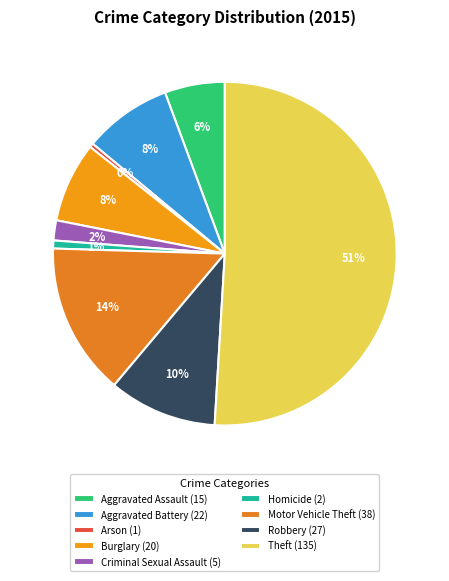

Is the sum of Aggravated Battery and Aggravated Assault greater than half?

No